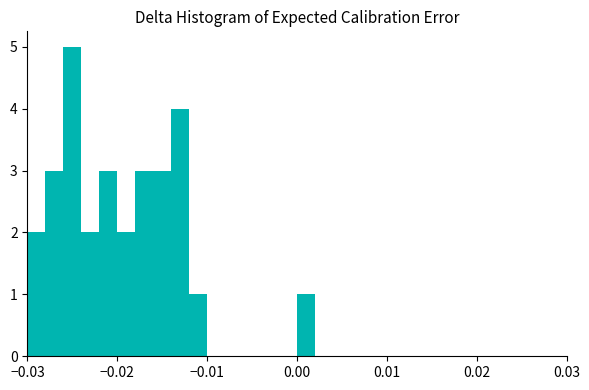

Around what value on the x-axis is the tallest bar? Give the approximate position of its centre, as read against the axis.

-0.025